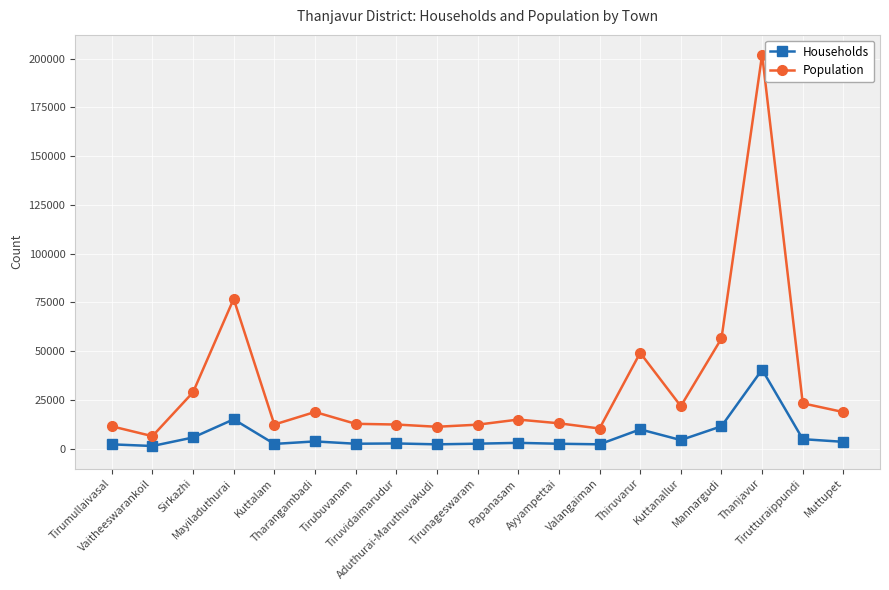

True or false: Population and Households cross at least once.

False